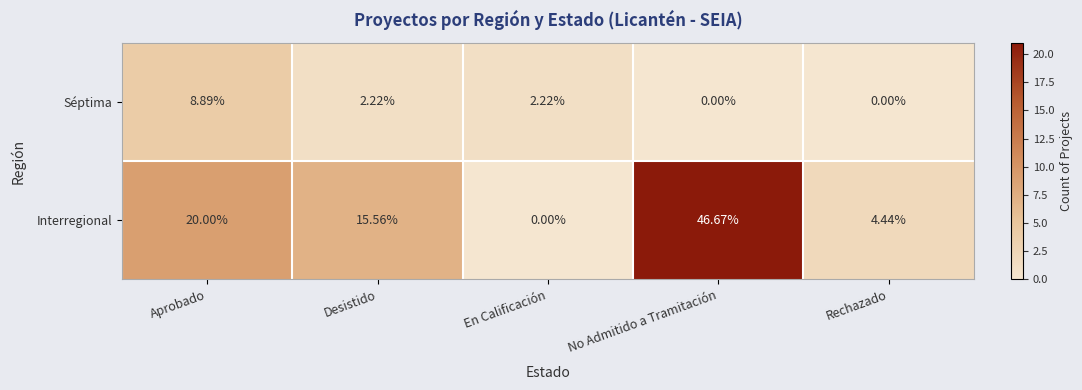

Rank the series at Rechazado from highest to lowest value.

Interregional, Séptima